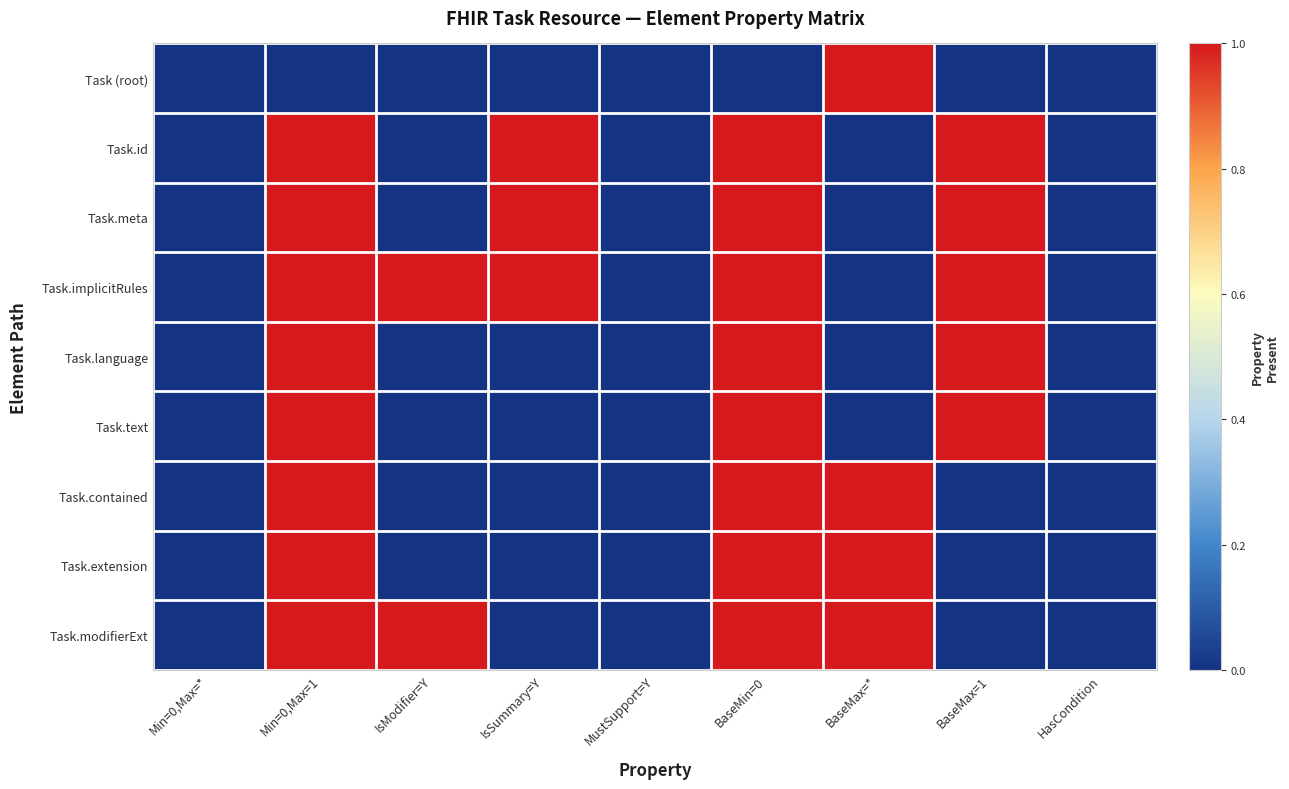

Which series has the widest spread of values?

Task (root)